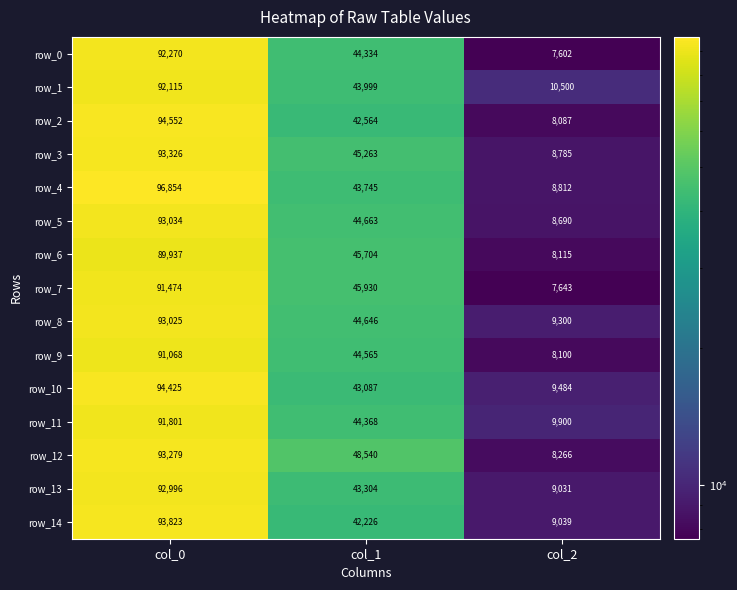

The value of row_8 at col_1 is 44646. True or false?

True